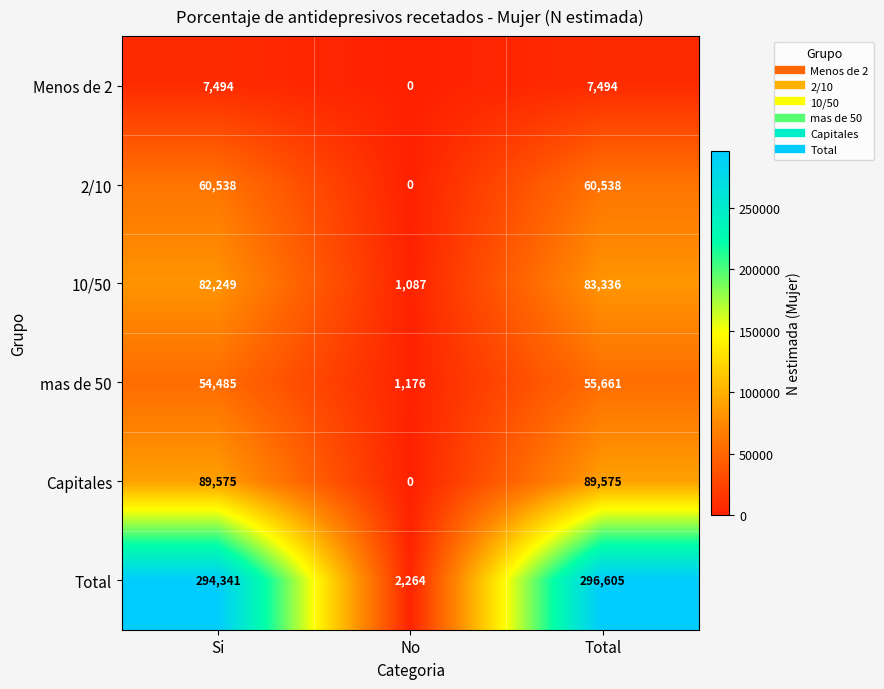

Which series has the largest total across all categories?

Total